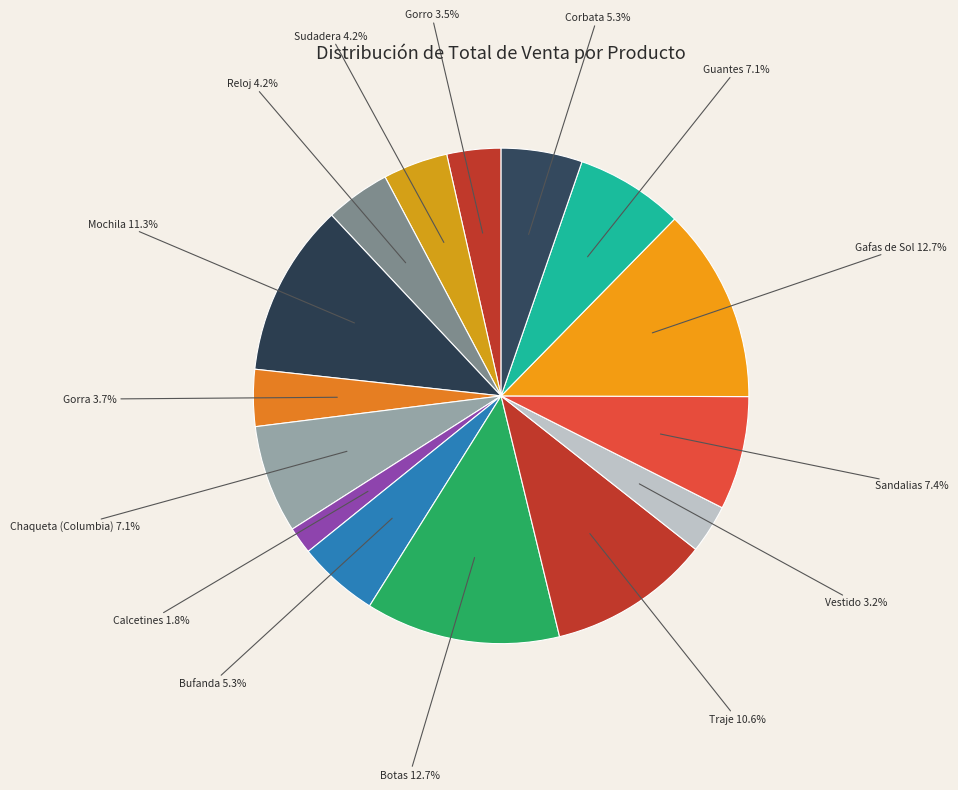

True or false: Chaqueta (Columbia) accounts for 7% of the total.

True